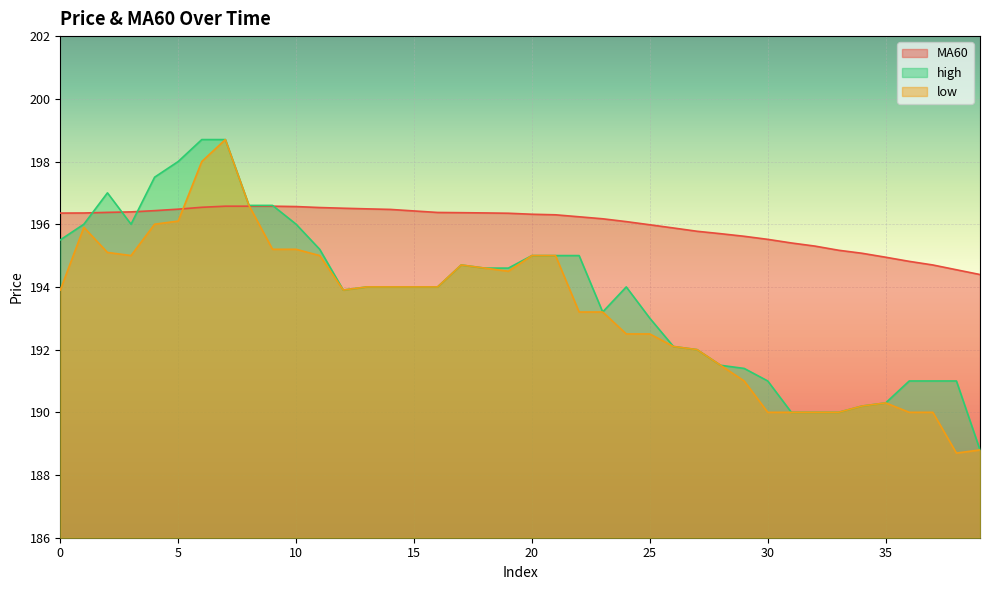

Reading left to right, transcribe all the data shown in this chart.

MA60: 196.4	196.4	196.4	196.4	196.4	196.5	196.5	196.6	196.6	196.6	196.6	196.5	196.5	196.5	196.5	196.4	196.4	196.4	196.4	196.3	196.3	196.3	196.2	196.2	196.1	196.0	195.9	195.8	195.7	195.6	195.5	195.4	195.3	195.2	195.1	194.9	194.8	194.7	194.5	194.4
high: 195.5	196.0	197.0	196.0	197.5	198.0	198.7	198.7	196.6	196.6	196.0	195.2	193.9	194.0	194.0	194.0	194.0	194.7	194.6	194.6	195.0	195.0	195.0	193.2	194.0	193.0	192.1	192.0	191.5	191.4	191.0	190.0	190.0	190.0	190.2	190.3	191.0	191.0	191.0	188.8
low: 193.9	195.9	195.1	195.0	196.0	196.1	198.0	198.7	196.6	195.2	195.2	195.0	193.9	194.0	194.0	194.0	194.0	194.7	194.6	194.5	195.0	195.0	193.2	193.2	192.5	192.5	192.1	192.0	191.5	191.0	190.0	190.0	190.0	190.0	190.2	190.3	190.0	190.0	188.7	188.8